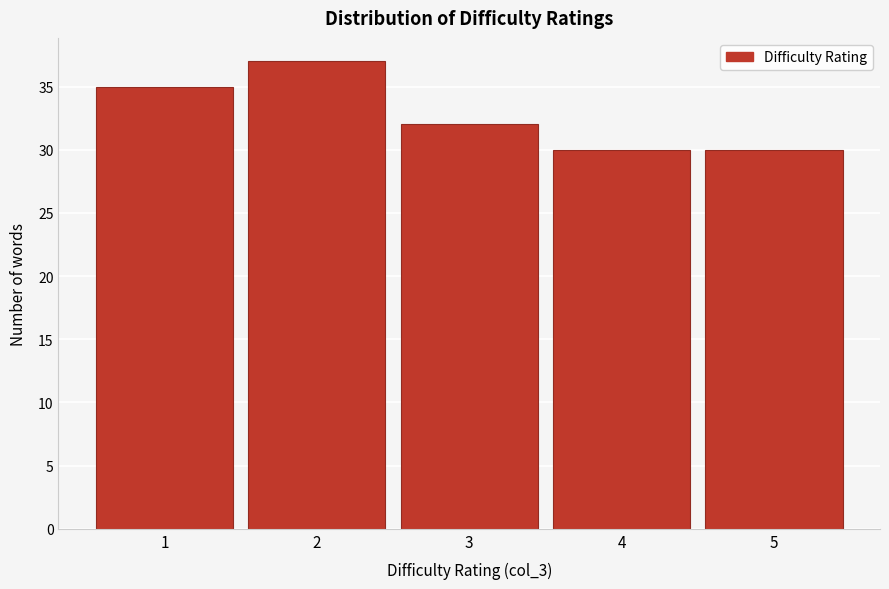

Reading left to right, extract all data points from this chart.

1=35	2=37	3=32	4=30	5=30